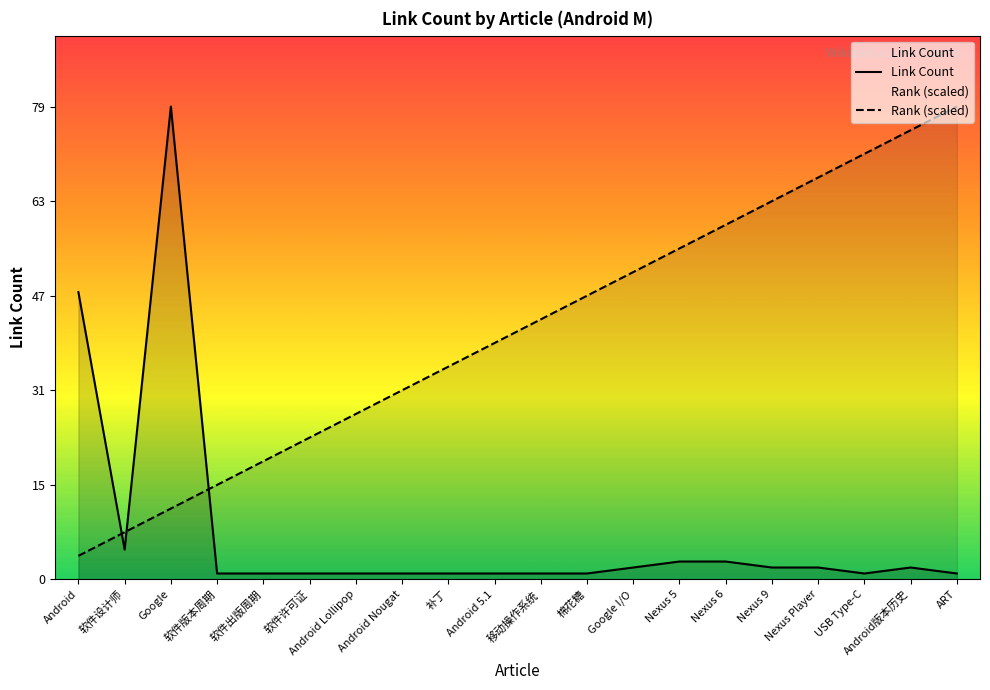

Which series has the largest total across all categories?

Rank (scaled)